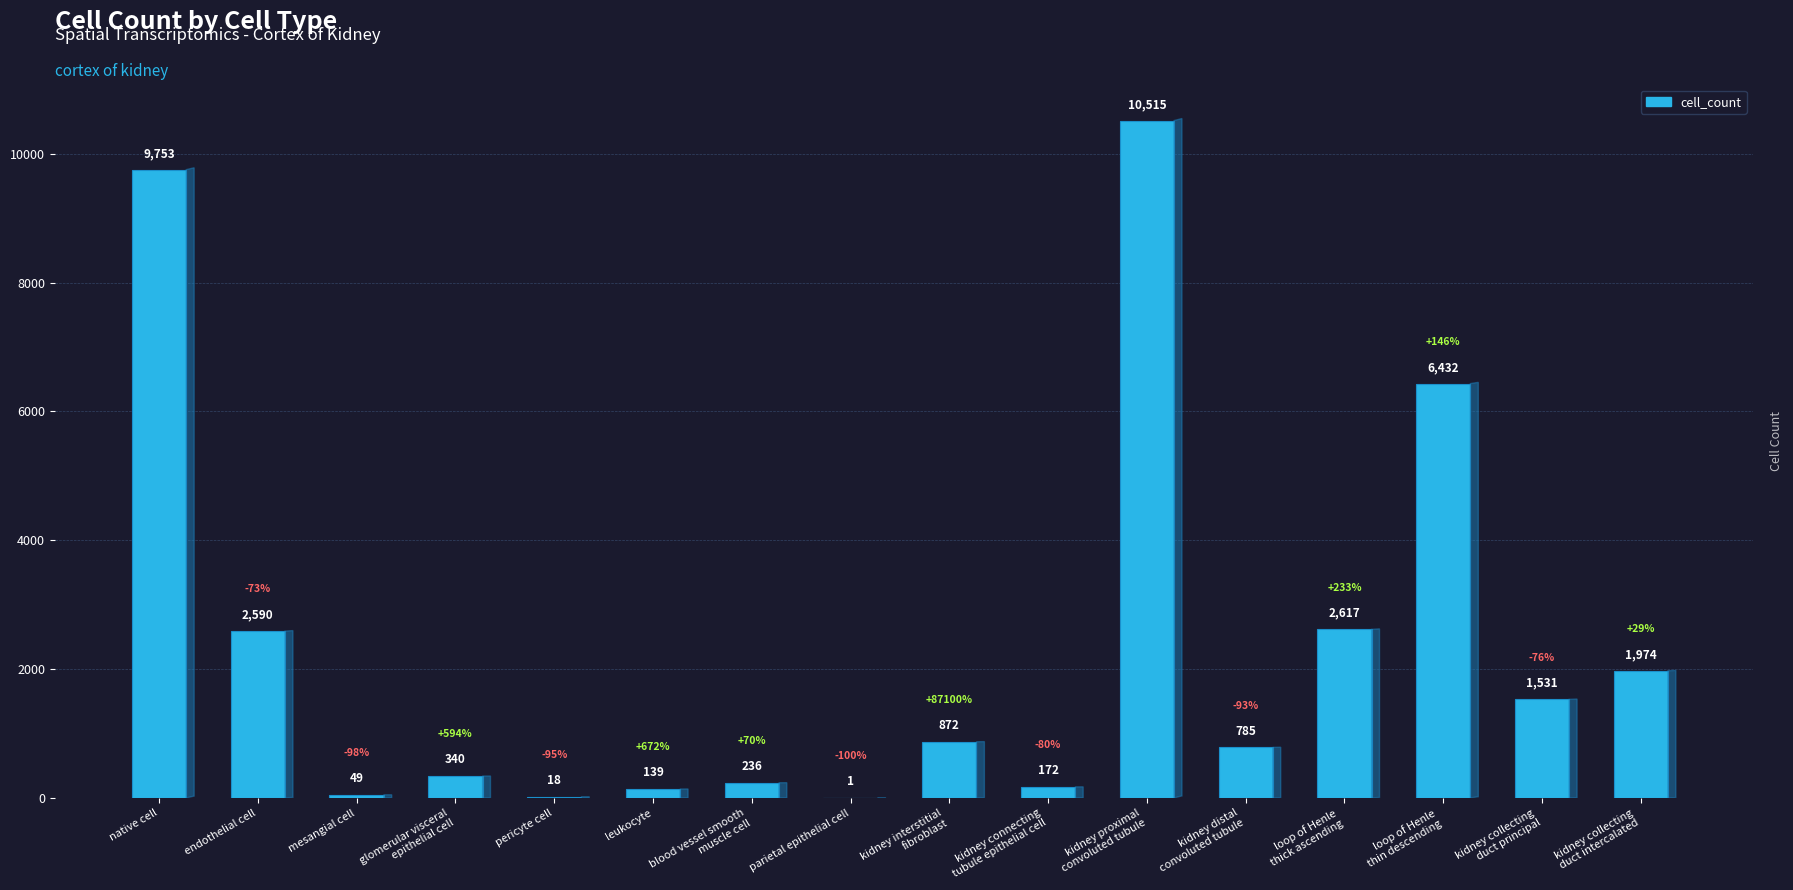

Are the bars horizontal?

No